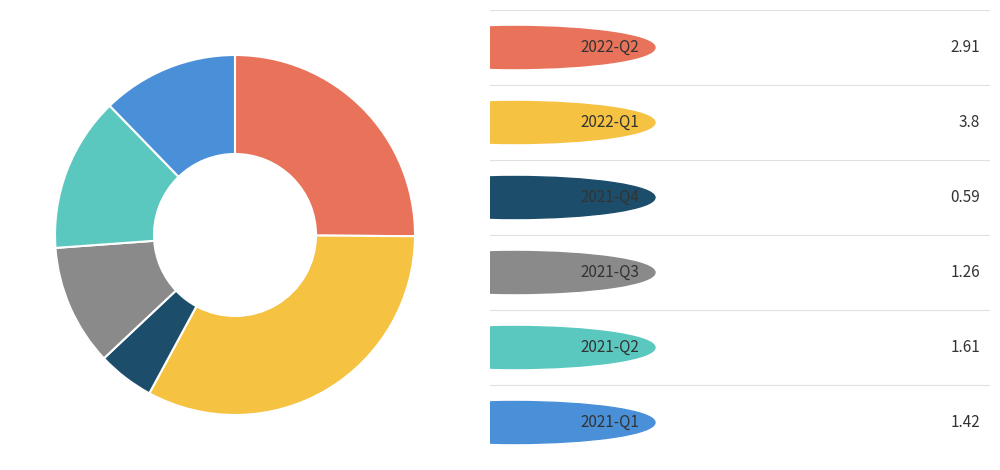

Is there a majority slice in this chart?

No